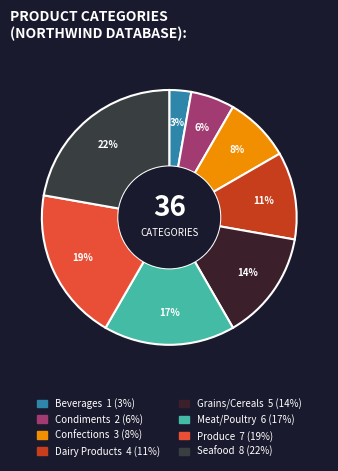

Is there a majority slice in this chart?

No